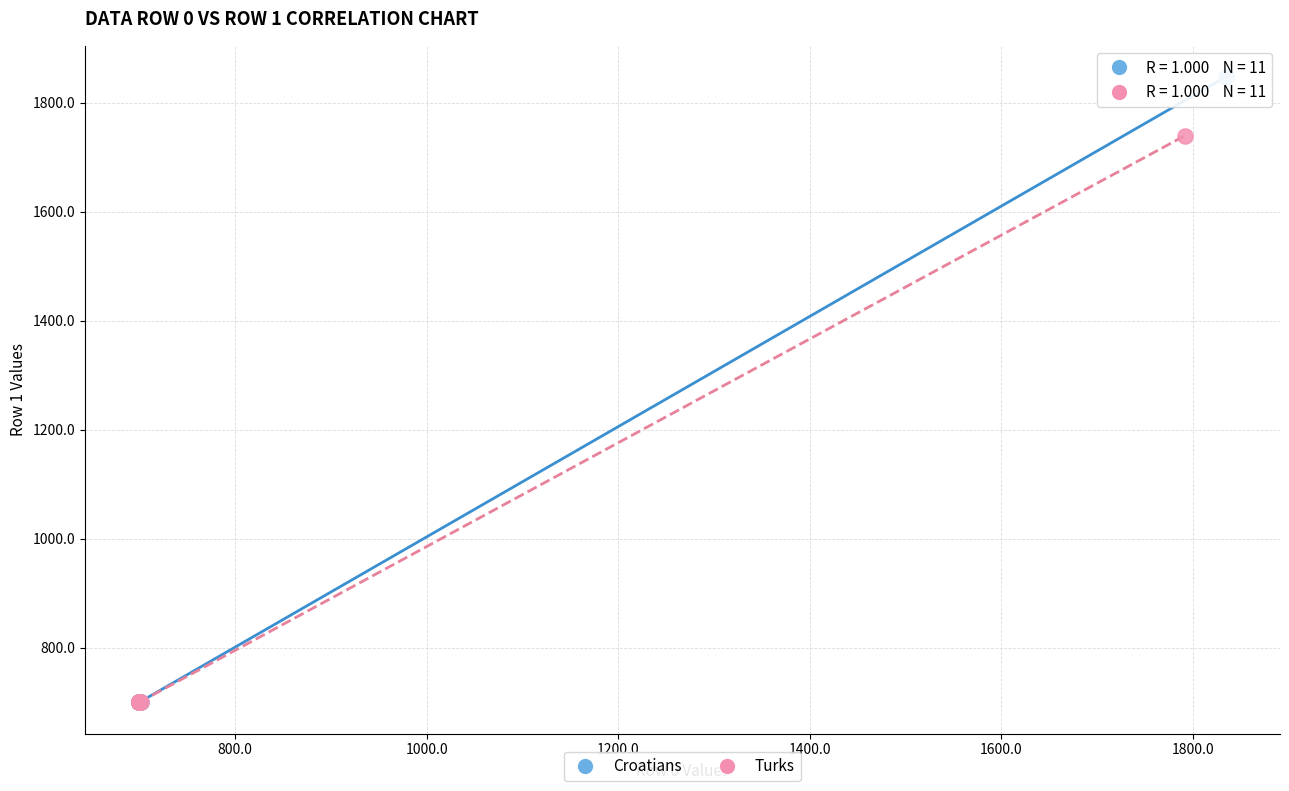

Which series reaches the maximum Y coordinate?

Croatians